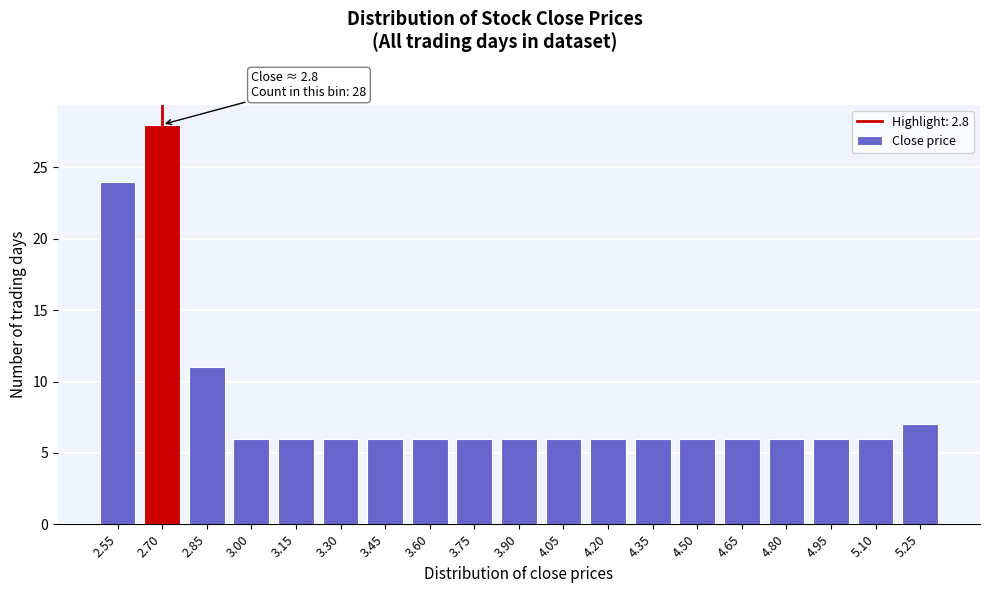

Reading left to right, list all the values displayed in this chart.

2.55=24	2.70=28	2.85=11	3.00=6	3.15=6	3.30=6	3.45=6	3.60=6	3.75=6	3.90=6	4.05=6	4.20=6	4.35=6	4.50=6	4.65=6	4.80=6	4.95=6	5.10=6	5.25=7